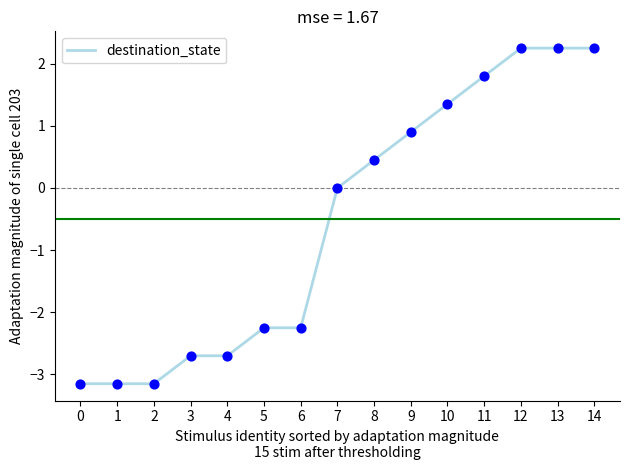

What is the change in value from 5 to 8?

+2.7